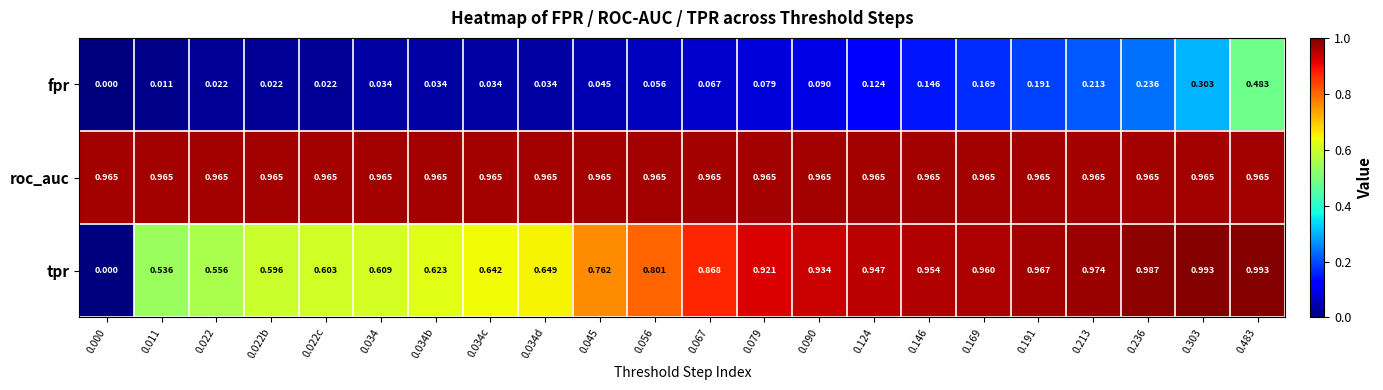

Which series has the largest total across all categories?

roc_auc